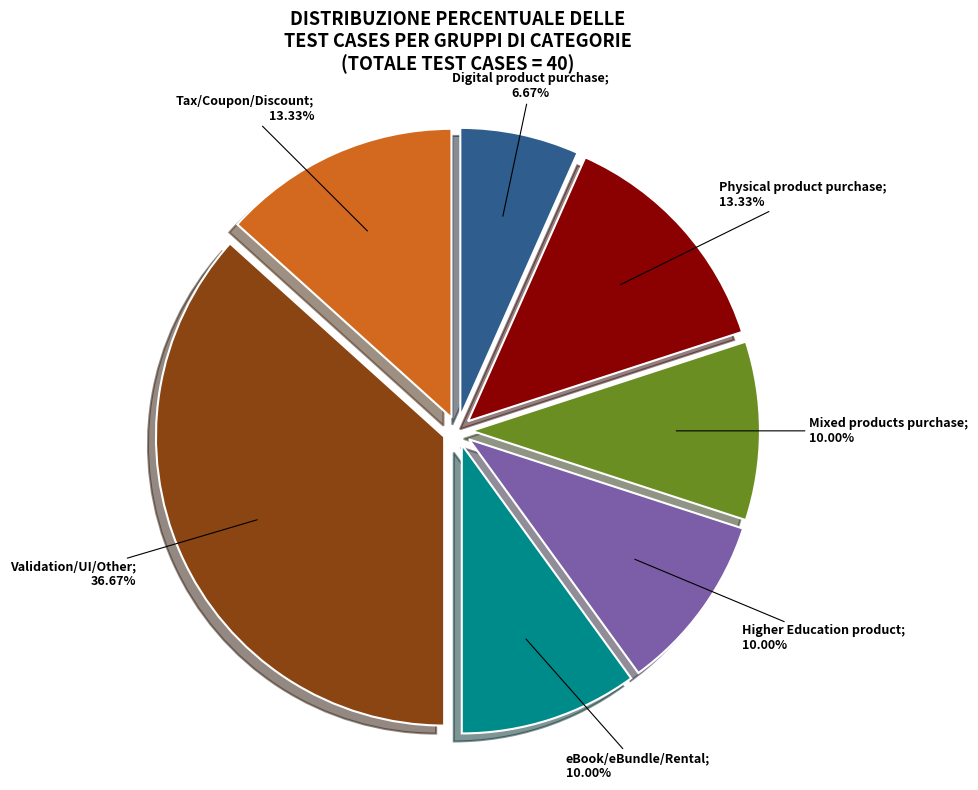

Is there a majority slice in this chart?

No